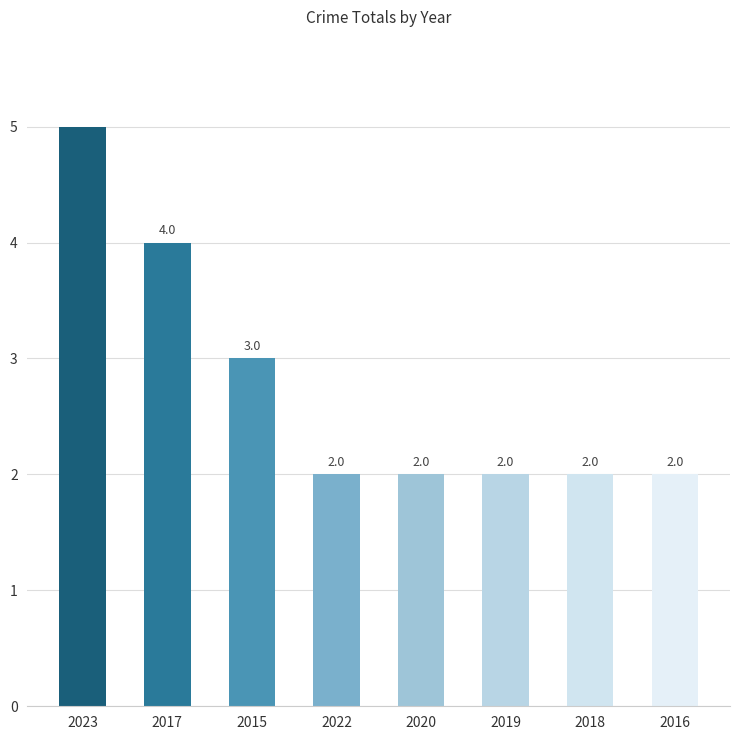

What is the value of the 3rd bar from the left?

3